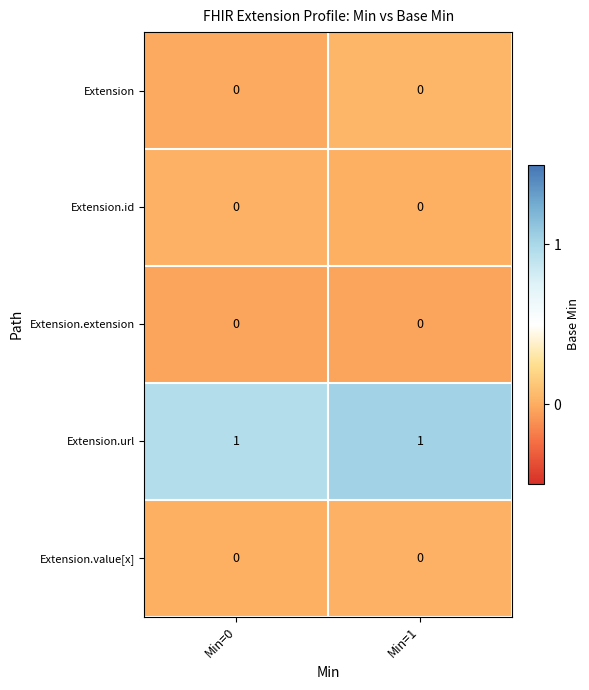

At how many categories does at least one series exceed 0?

2